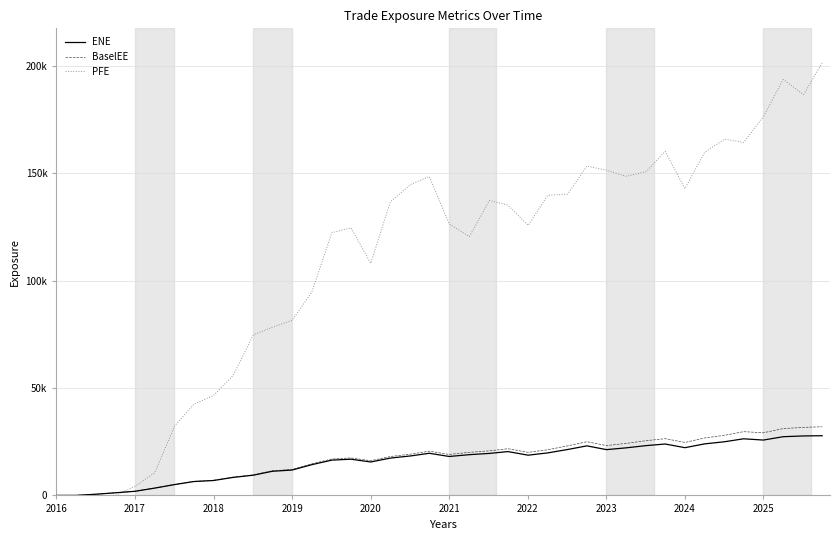

What are all the series names shown in the legend?

ENE, BaselEE, PFE